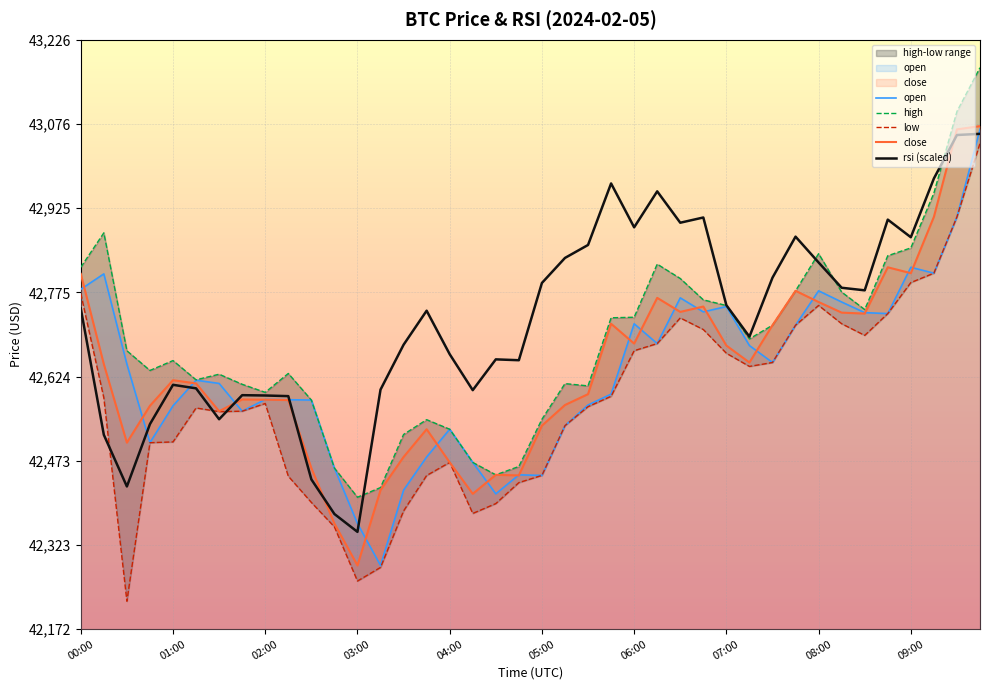

Is it true that close equals 42682.8 at 06:00?

True